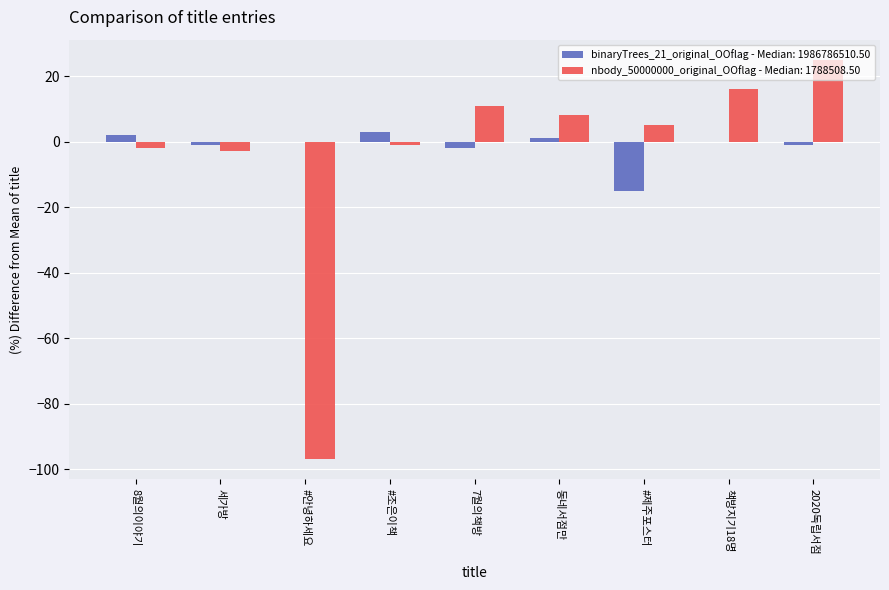

What is the sum of all binaryTrees_21_original_OOflag - Median: 1986786510.50 values?

-13